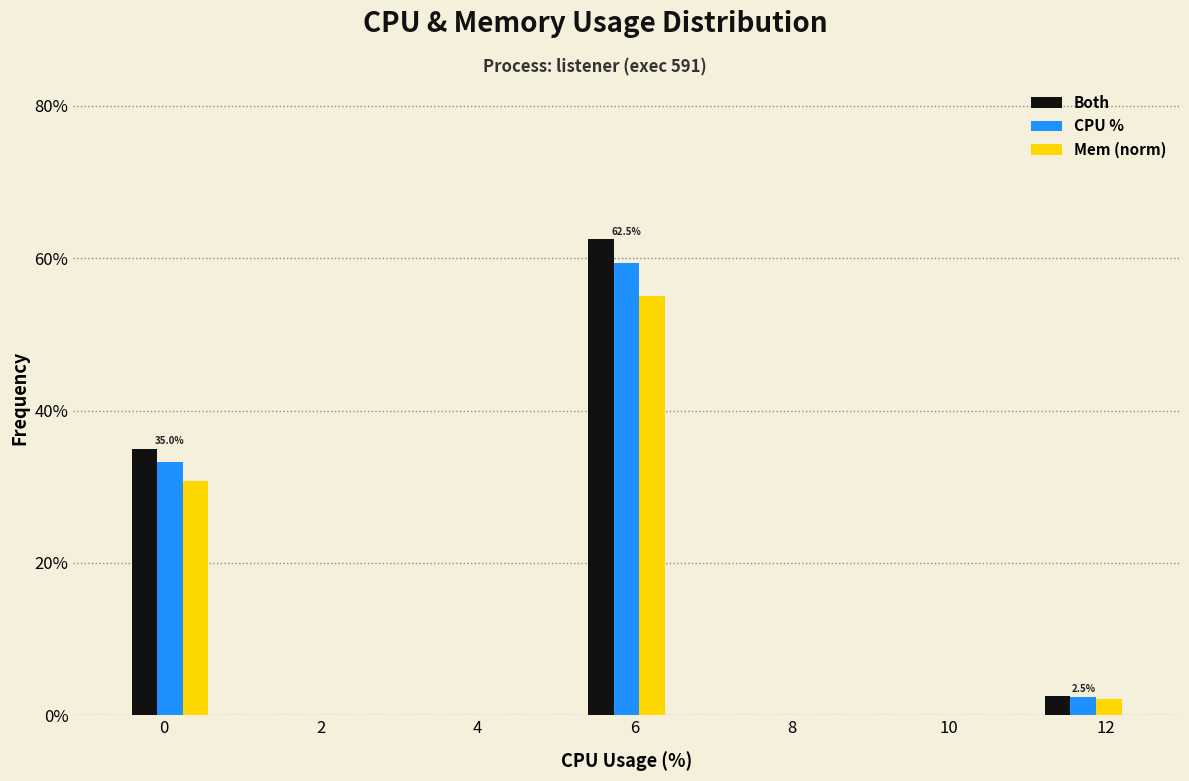

In the CPU % series, which range on the x-axis has the tallest bar?

5.4 to 6.4